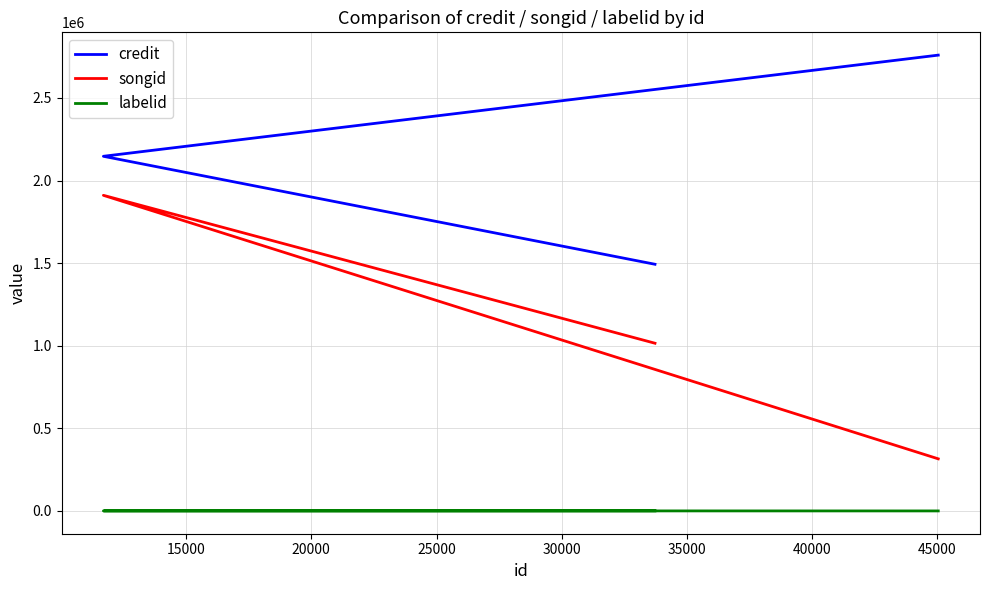

What is the spread (max minus min) of values at 20000?

2147108